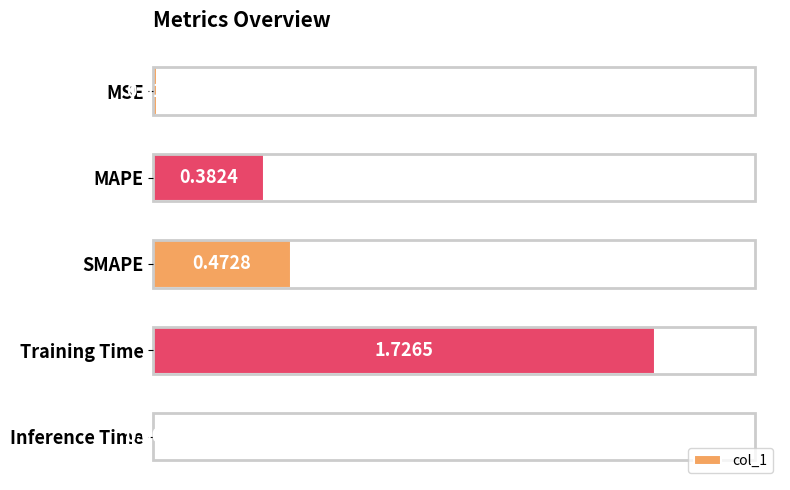

Which category has the highest value across all series?

Training Time